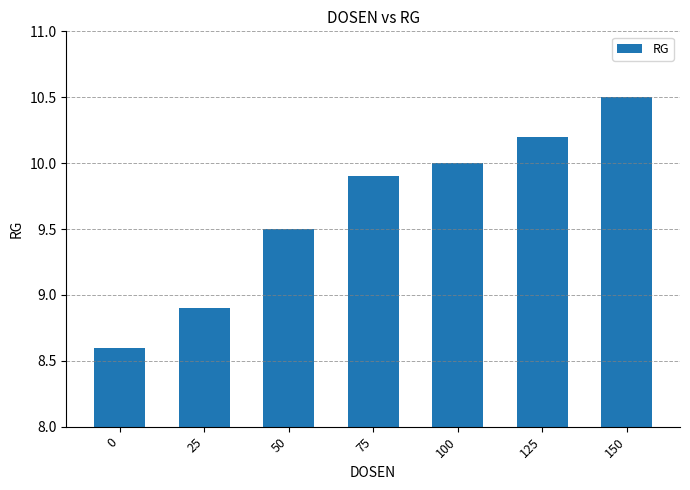

Reading left to right, extract all data points from this chart.

8.6	8.9	9.5	9.9	10.0	10.2	10.5